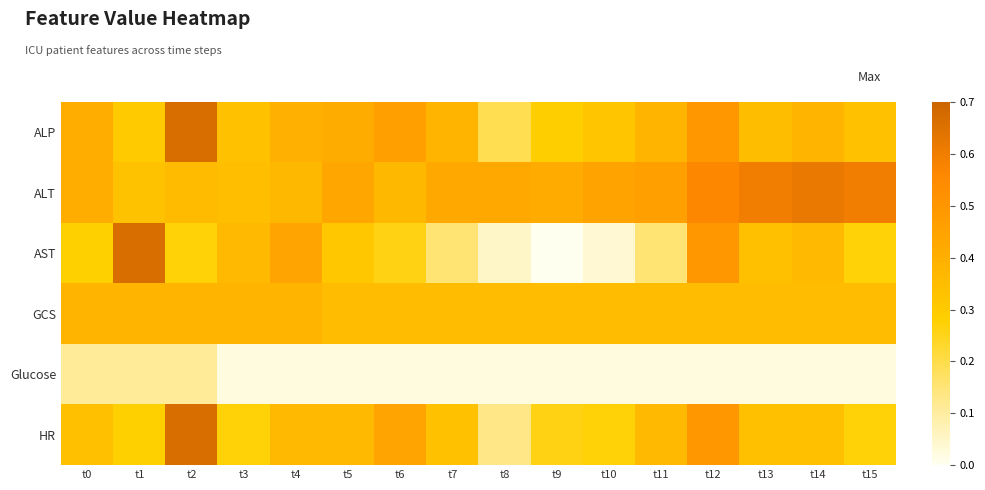

Which series changed the most between t9 and t12?

AST